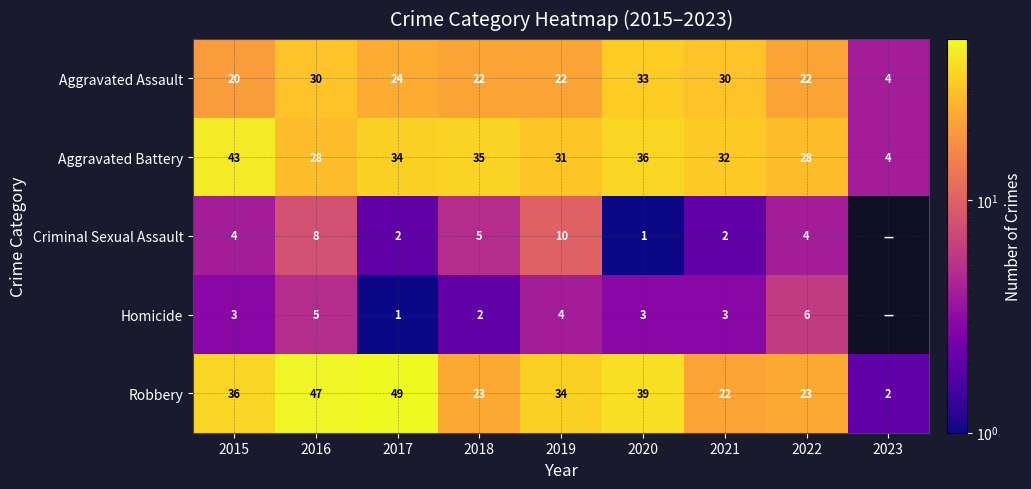

What is the sum of the Robbery values at 2016 and 2020?

86